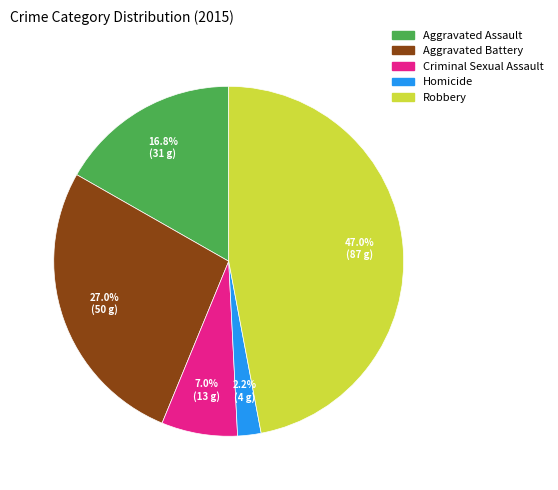

Is there a majority slice in this chart?

No